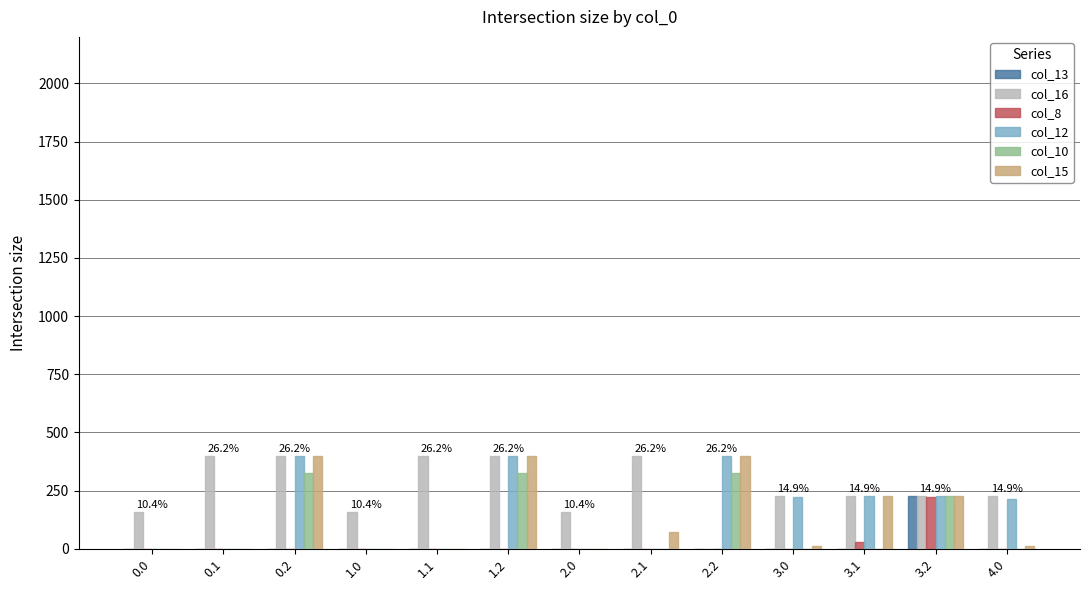

How many groups of bars are there?

13